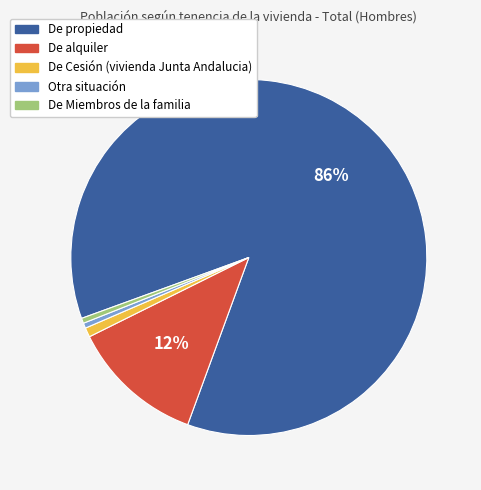

Do De Cesión (vivienda Junta Andalucia) and De Miembros de la familia together represent more than half of the pie?

No